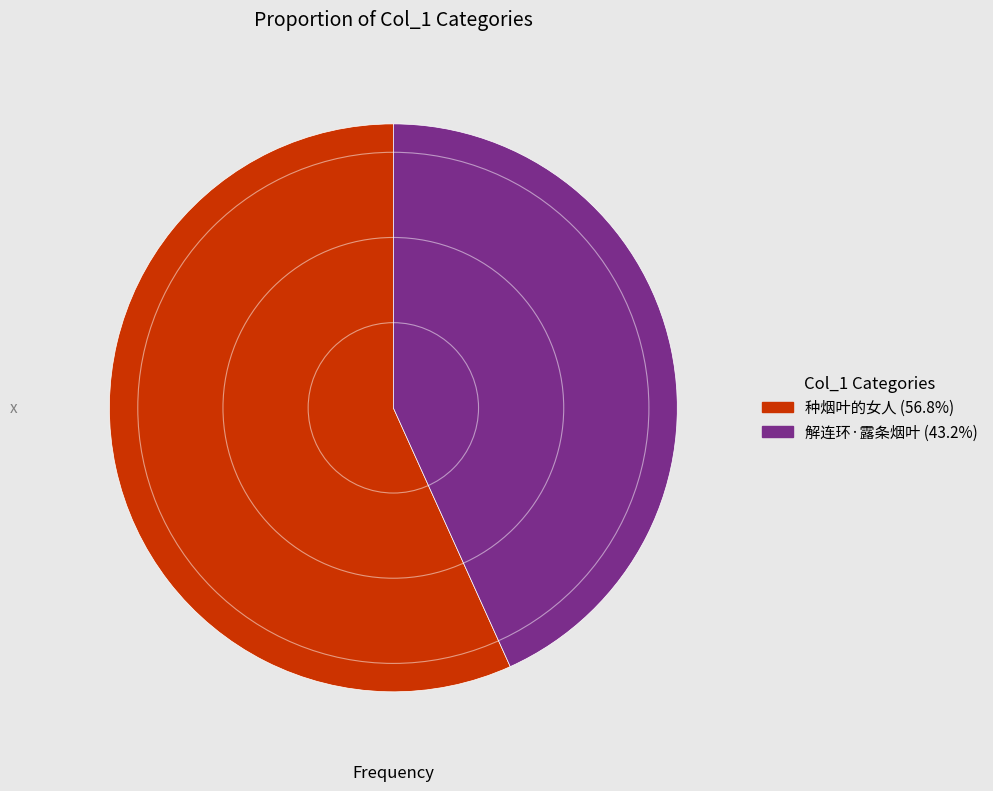

Count the number of slices in the pie.

2